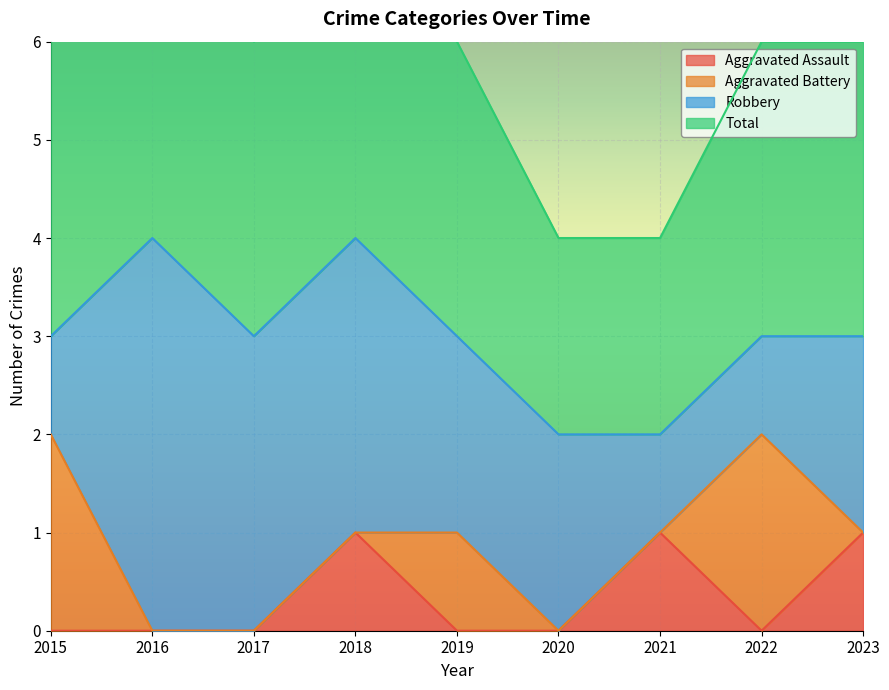

How many categories are shown in the chart?

9